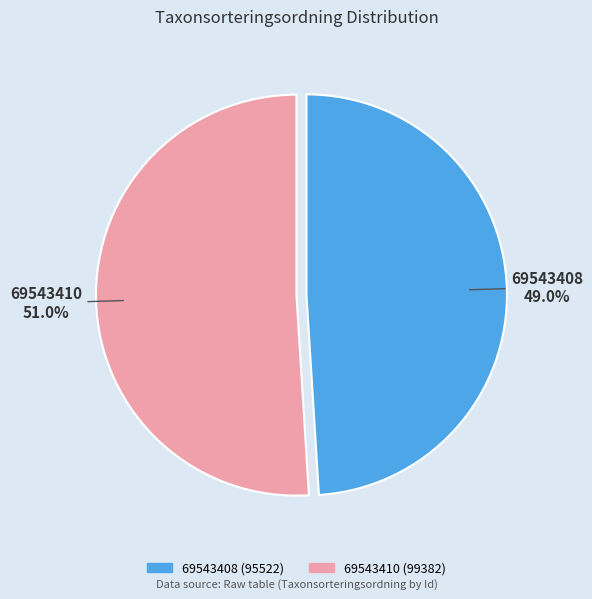

Is there any slice that represents more than half of the pie?

Yes